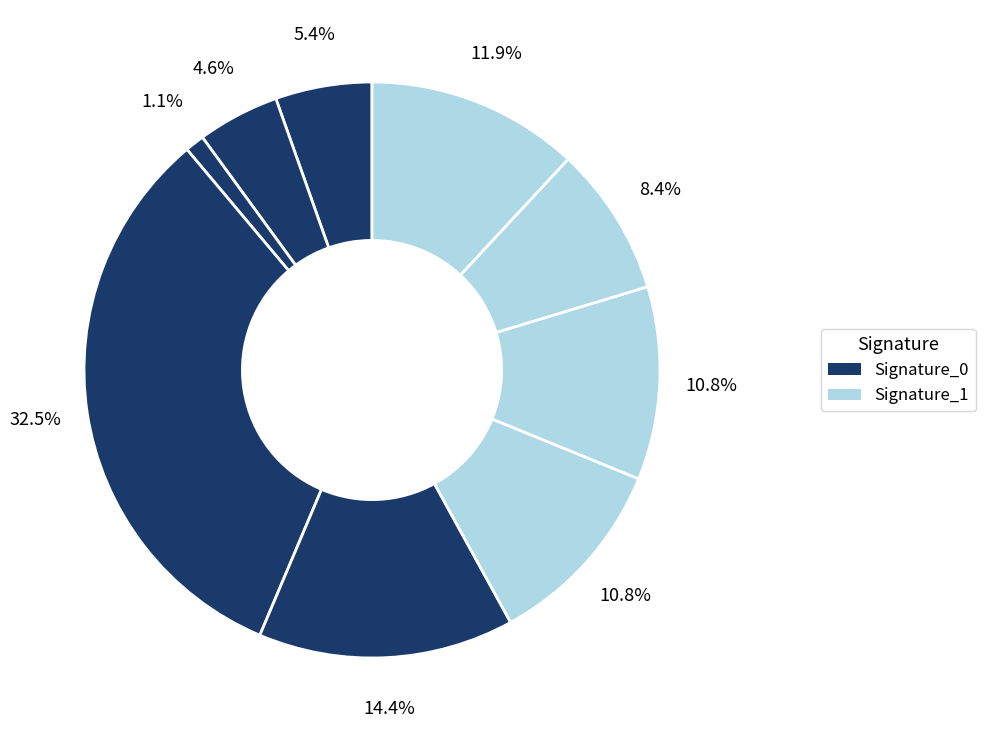

Count the number of slices in the pie.

9